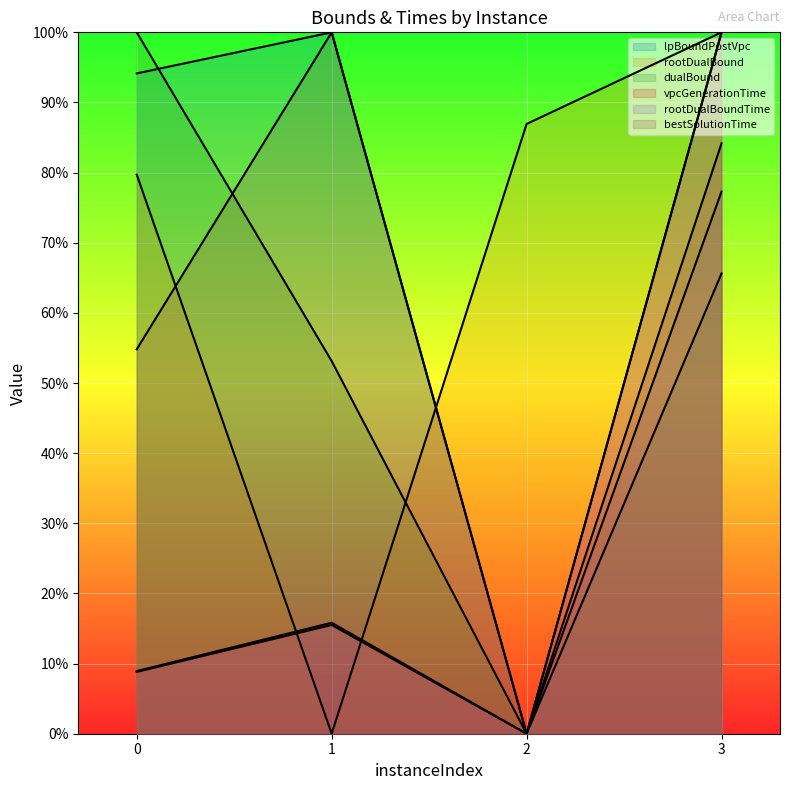

True or false: bestSolutionTime and rootDualBoundTime intersect in this chart.

False